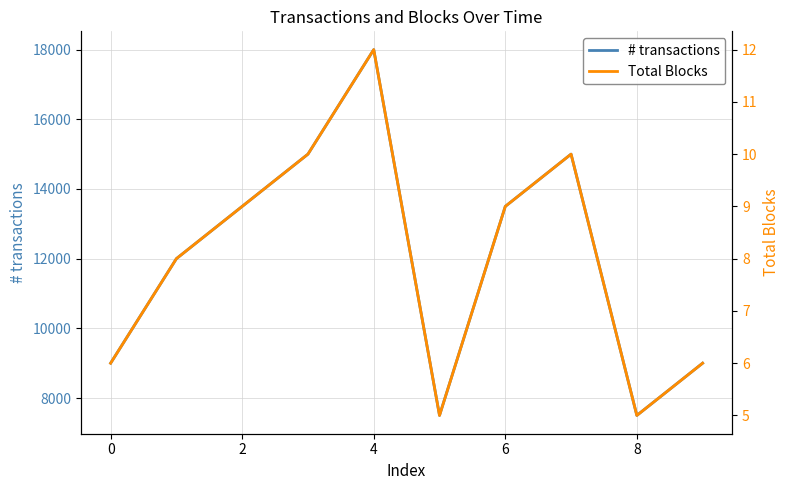

How many interior local peaks does the # transactions series have?

2